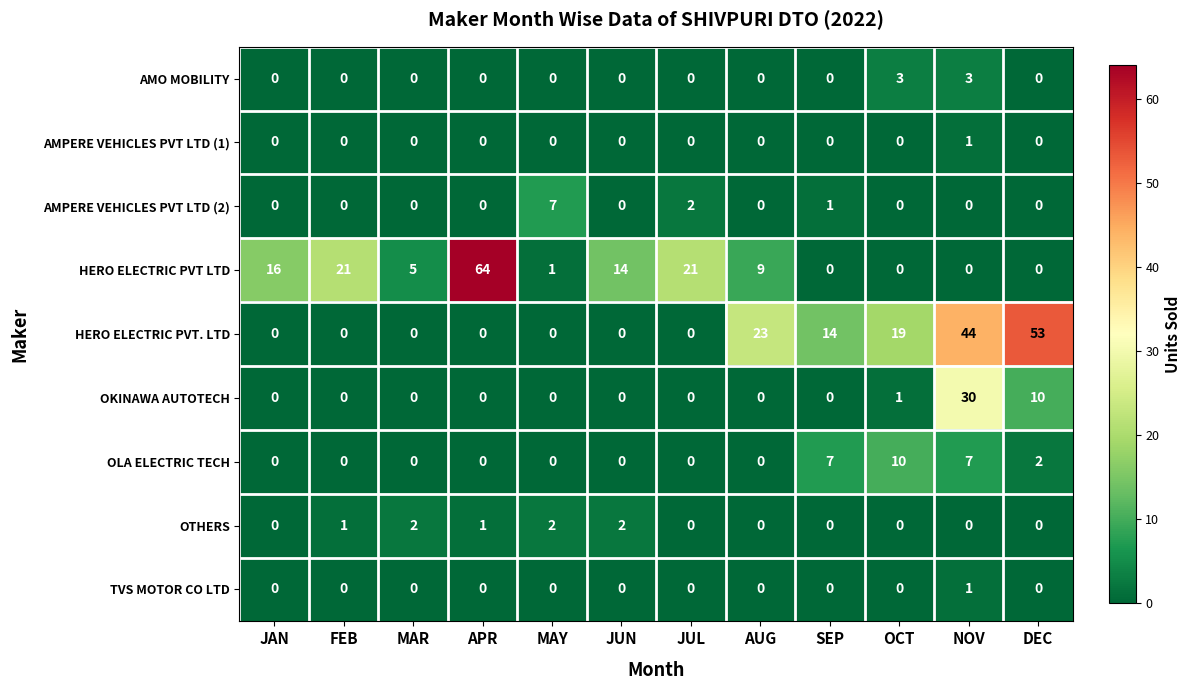

What is the maximum value shown in the chart?

64